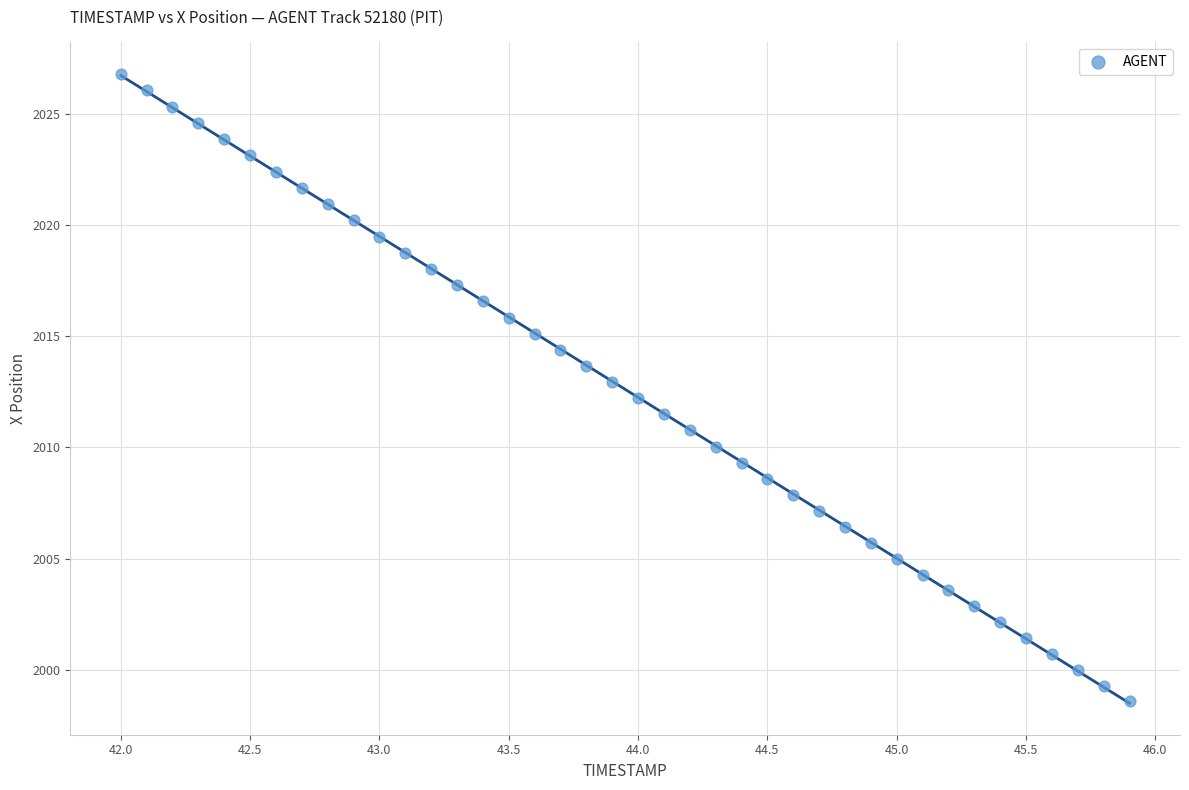

What is the range of Y values (max minus min)?

28.2